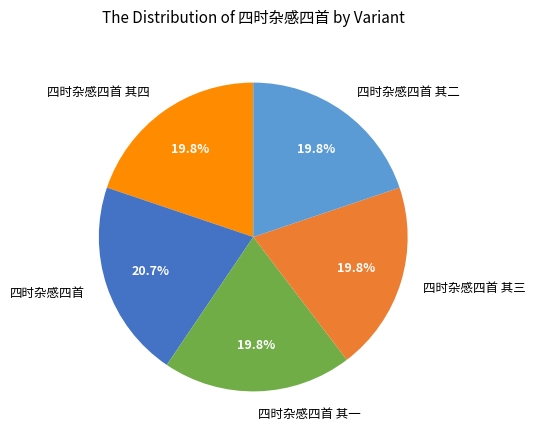

Approximately how many times larger is the value at 四时杂感四首 其四 compared to 四时杂感四首 其三?

1.0